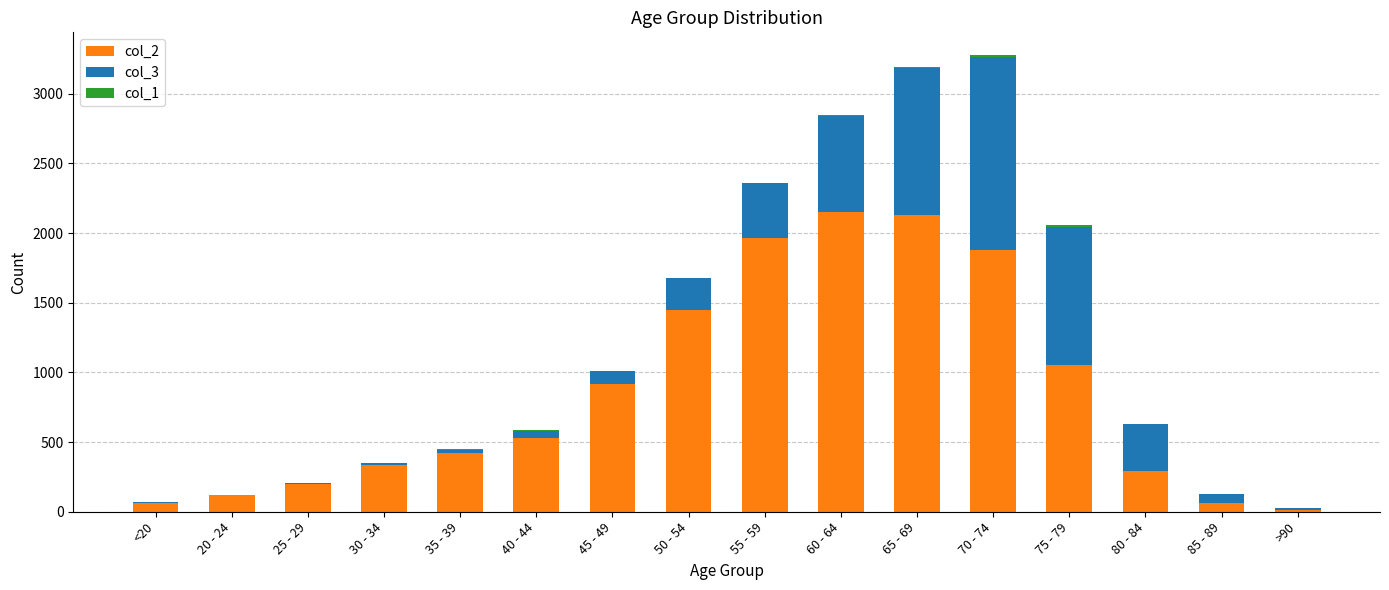

True or false: col_1 has a value of 5 at 60 - 64.

False